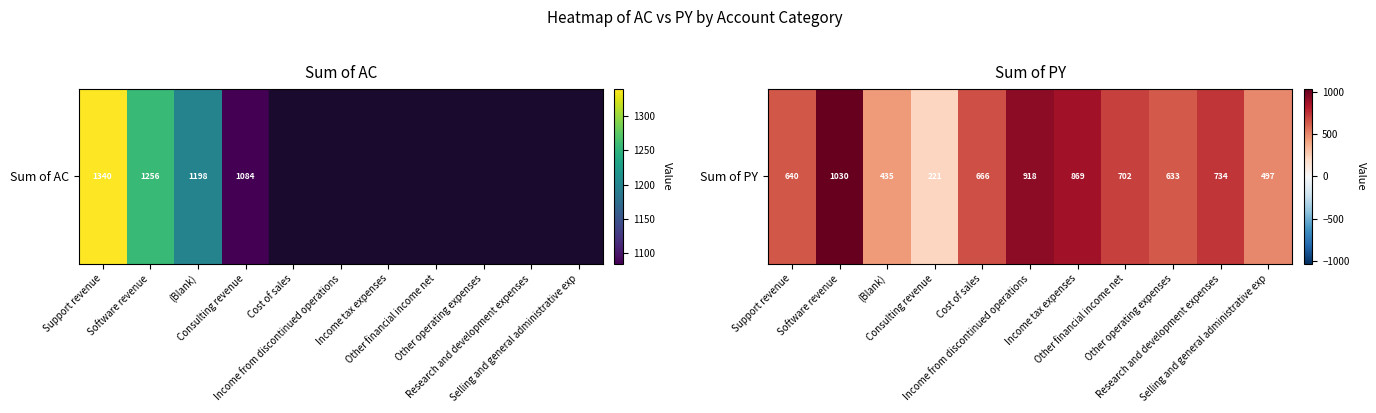

True or false: the data shows 149 at Consulting revenue.

False